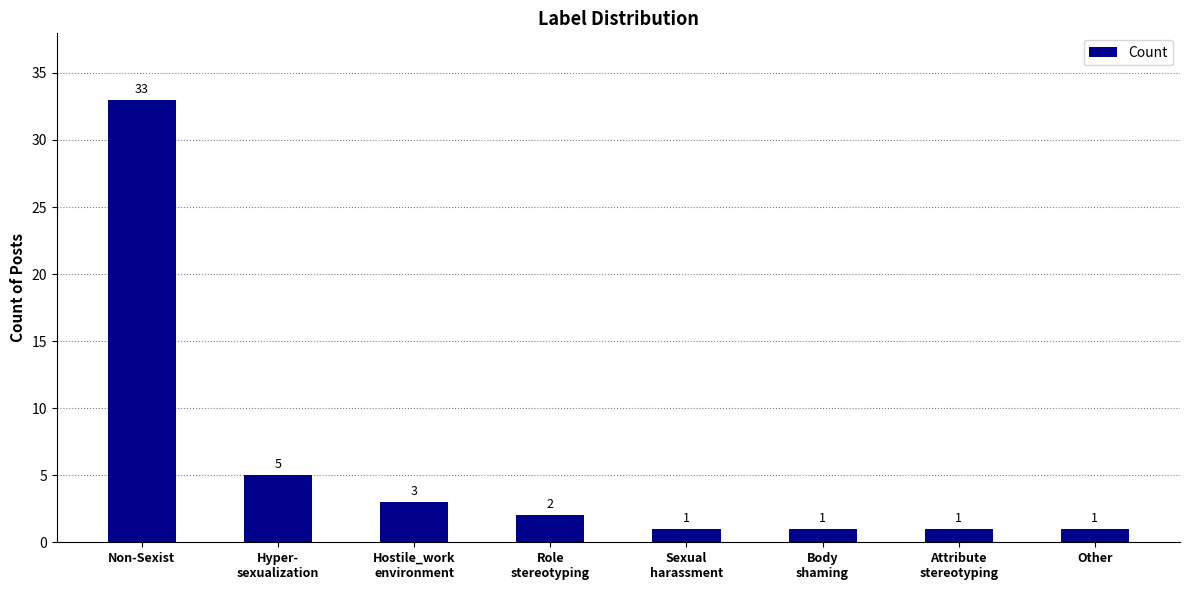

What is the value of the 1st bar from the left?

33